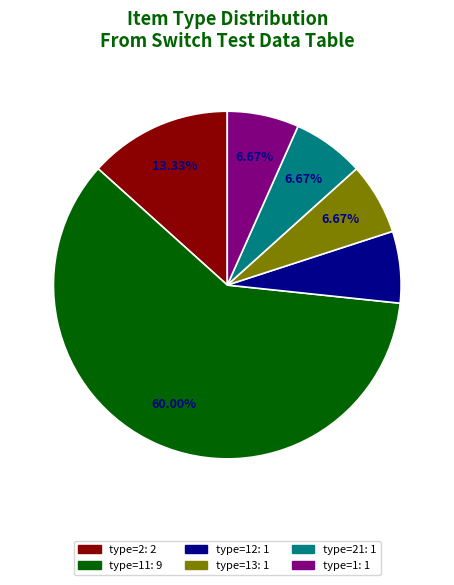

How many segments does this pie chart have?

6